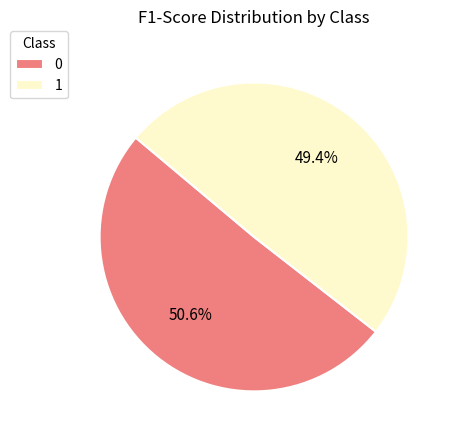

What percentage is the 1 slice, to the nearest percent?

49%